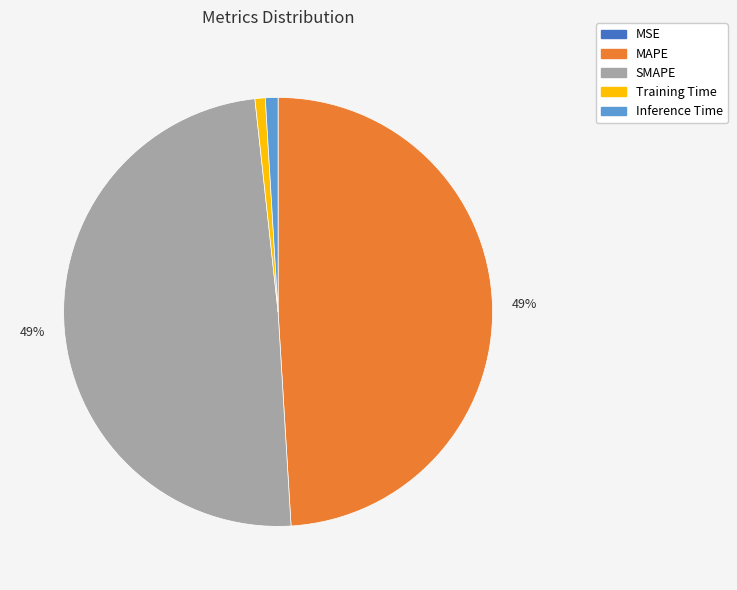

The Inference Time slice represents 1% of the pie. True or false?

True